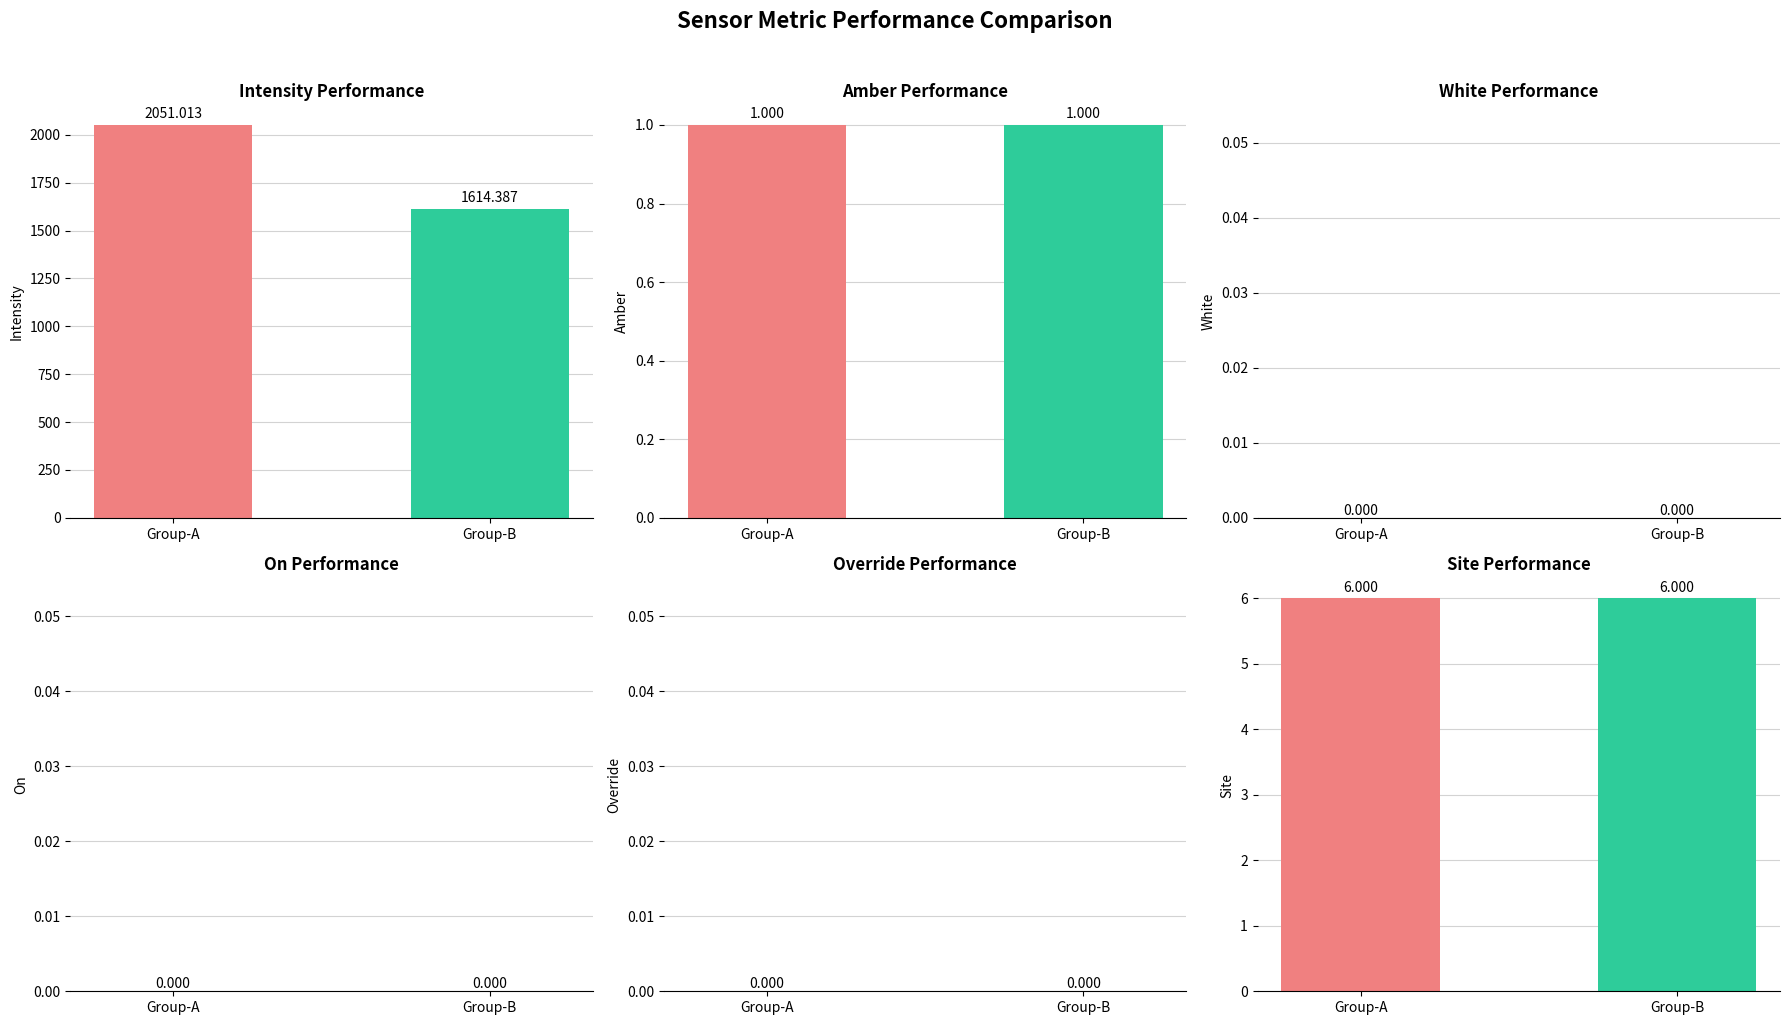

What is the sum of the Site values at Group-B and Group-A?

12.0